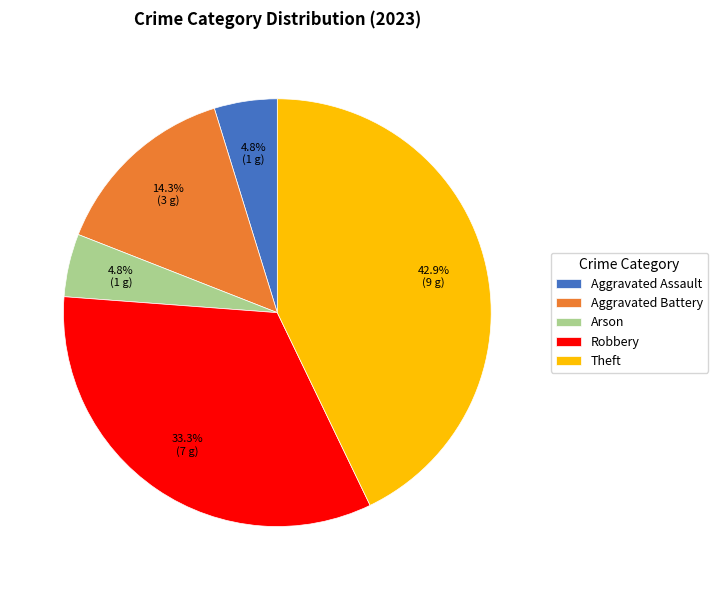

What is the largest slice in the pie chart?

Theft